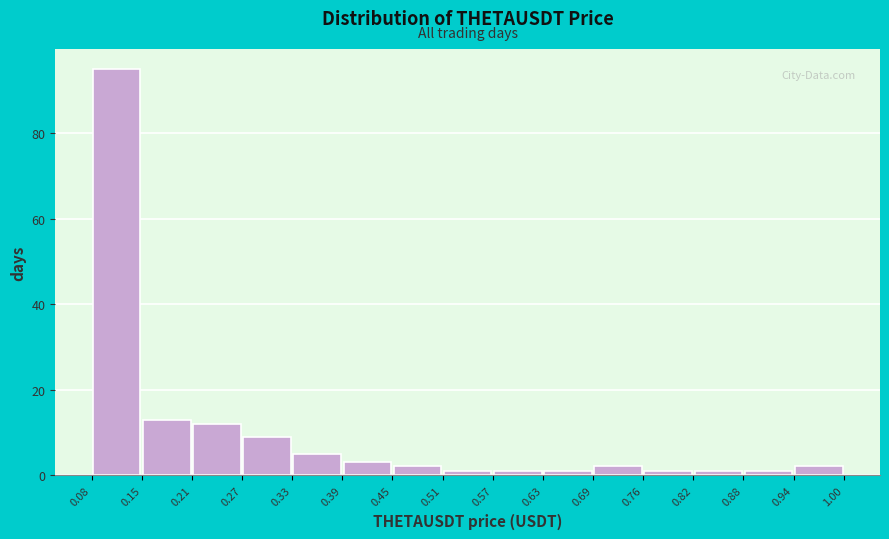

Reading left to right, transcribe this chart: for each bar, give the range it covers on the x-axis and its height. The values are not printed on the chart, so give them approximately, as read against the axis.

0.08 to 0.15: 96
0.15 to 0.21: 14
0.21 to 0.27: 12
0.27 to 0.33: 10
0.33 to 0.39: 6
0.39 to 0.45: 4
0.45 to 0.51: 2
0.51 to 0.57: under 2
0.57 to 0.63: under 2
0.63 to 0.69: under 2
0.69 to 0.76: 2
0.76 to 0.82: under 2
0.82 to 0.88: under 2
0.88 to 0.94: under 2
0.94 to 1.00: 2